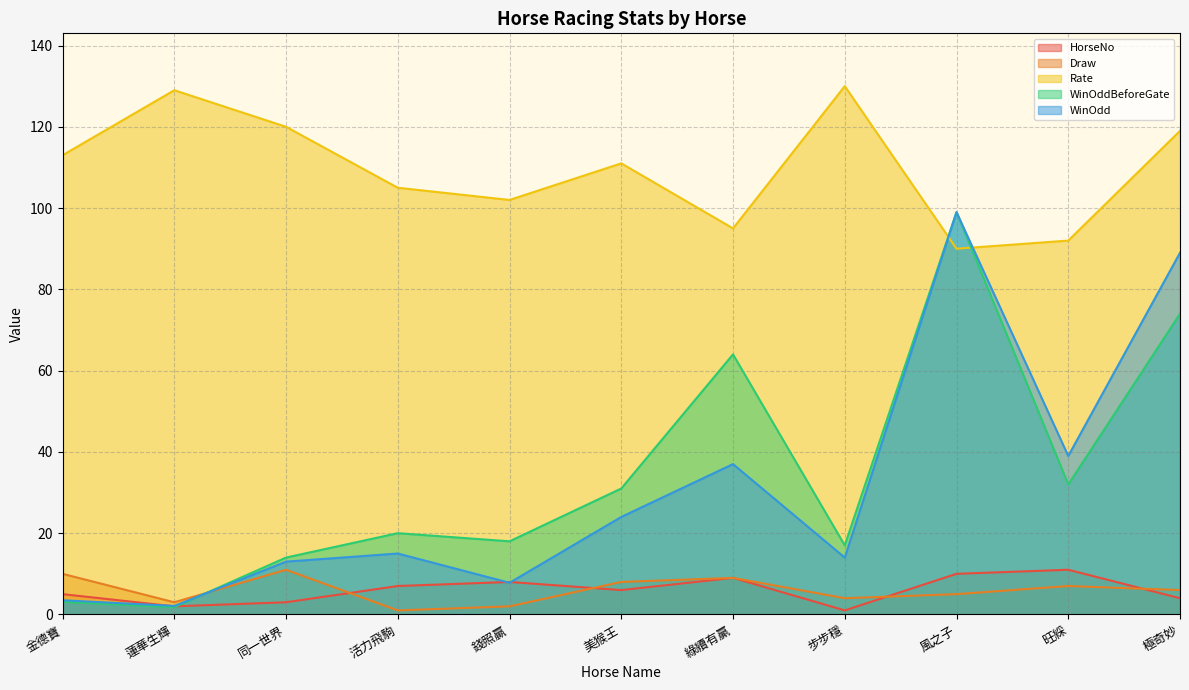

True or false: Draw and Rate cross at least once.

False